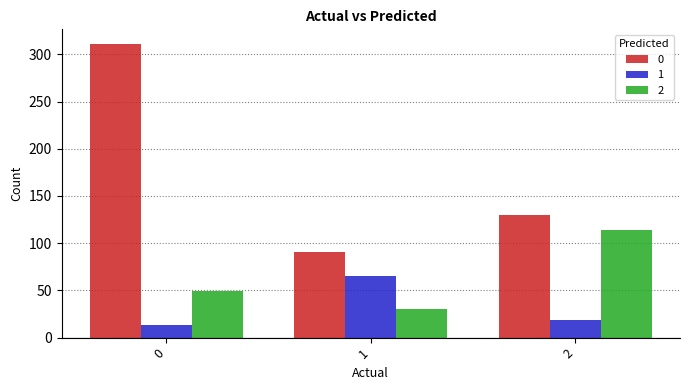

What is the value of the 0 bar at the 1st from the left?

311